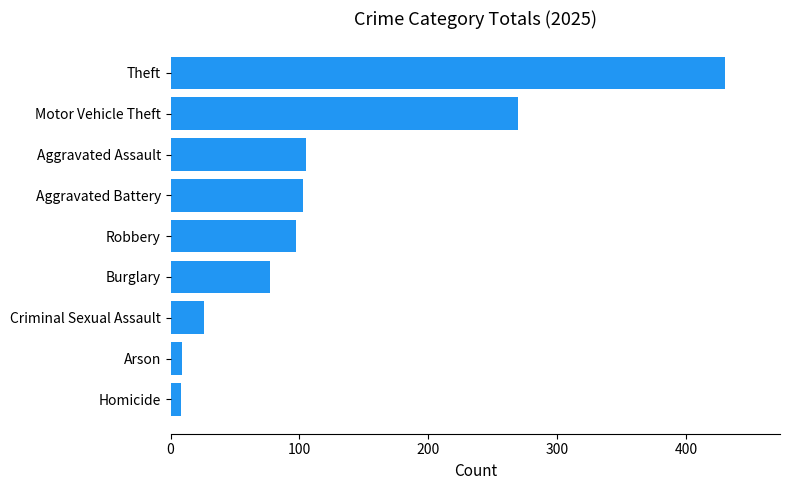

What is the greatest value displayed?

430